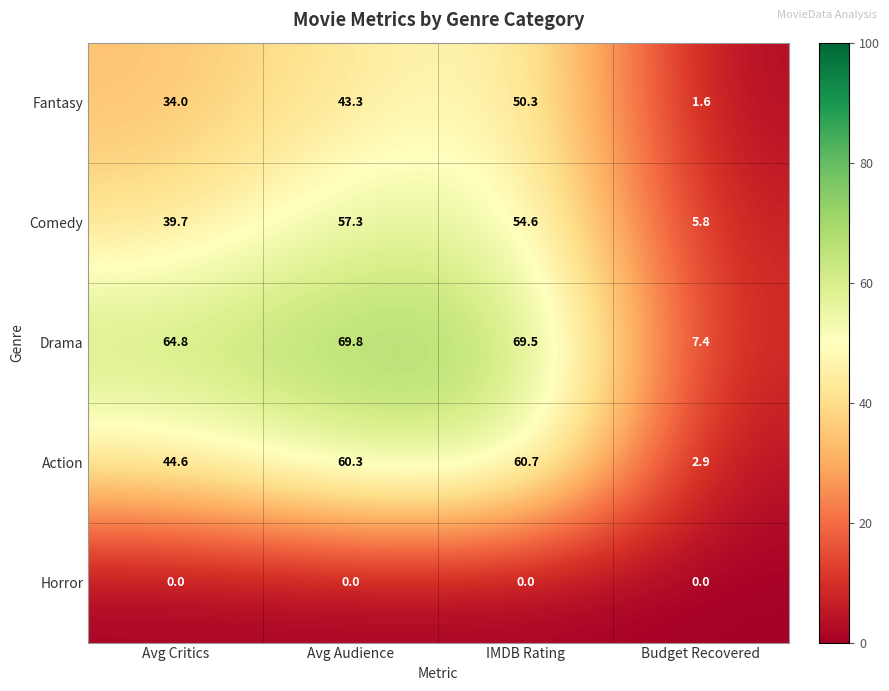

How many distinct data groups are displayed?

5